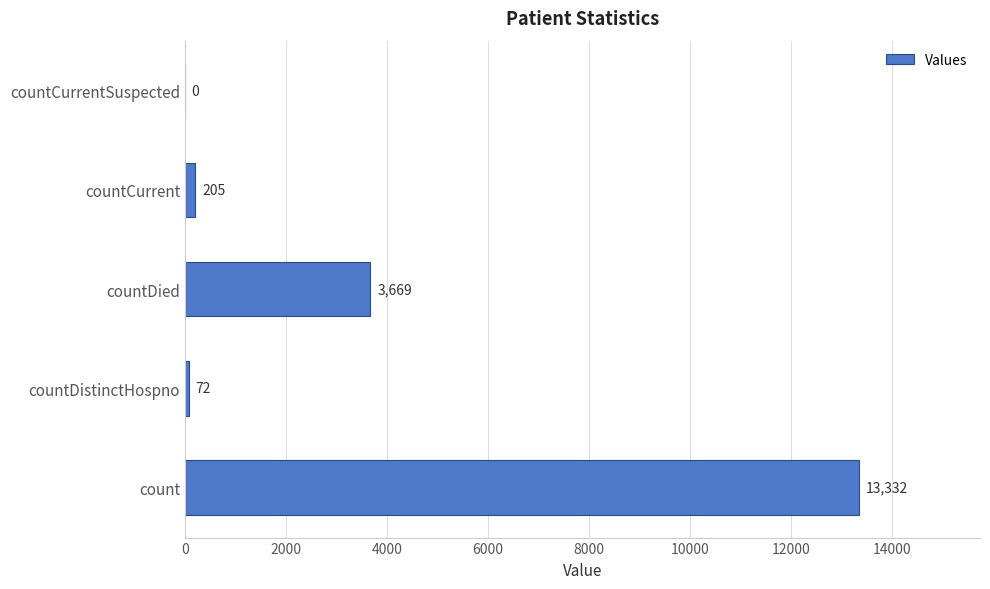

What is the sum of the values at countDistinctHospno and countDied?

3741